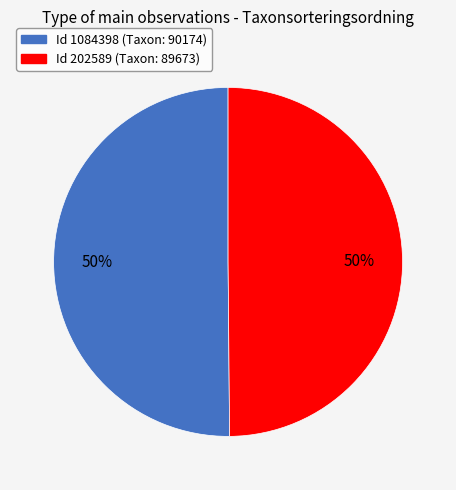

To the nearest percent, what is the average slice percentage?

50%